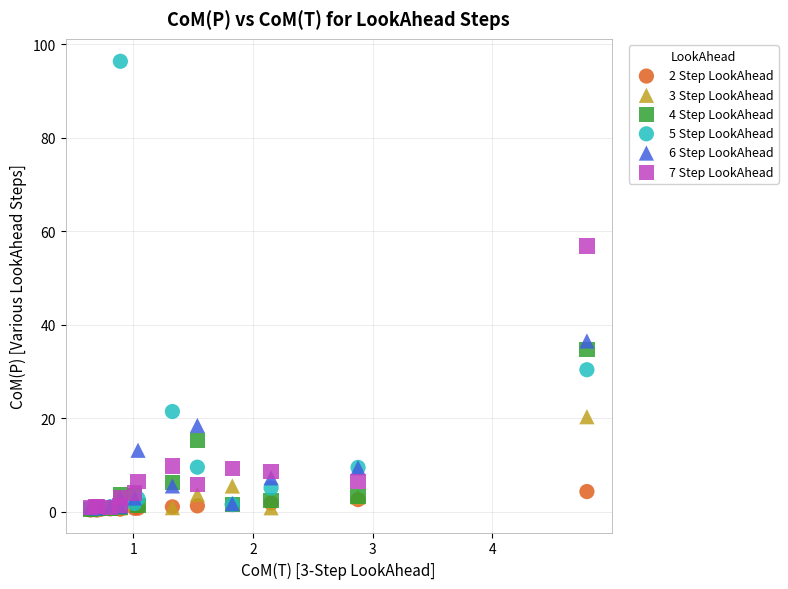

Which series has the widest spread of Y values?

5 Step LookAhead